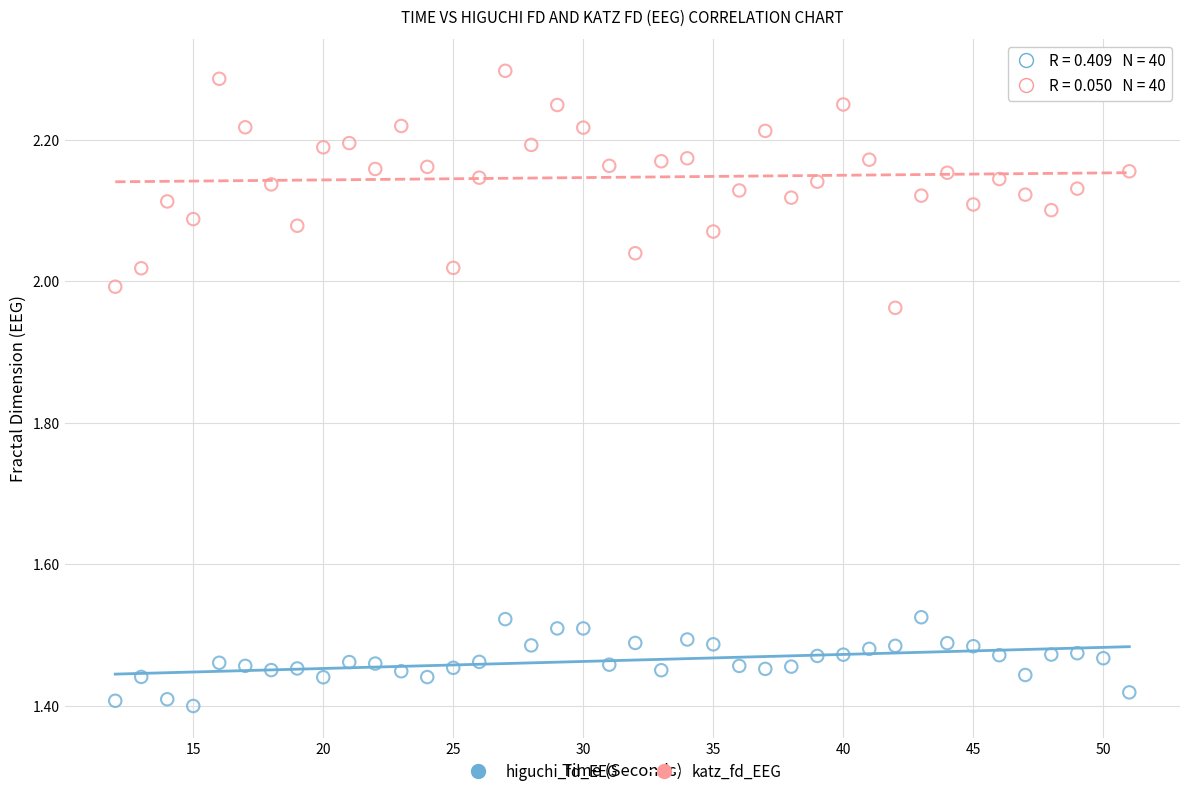

Which series contains the highest Y value?

katz_fd_EEG